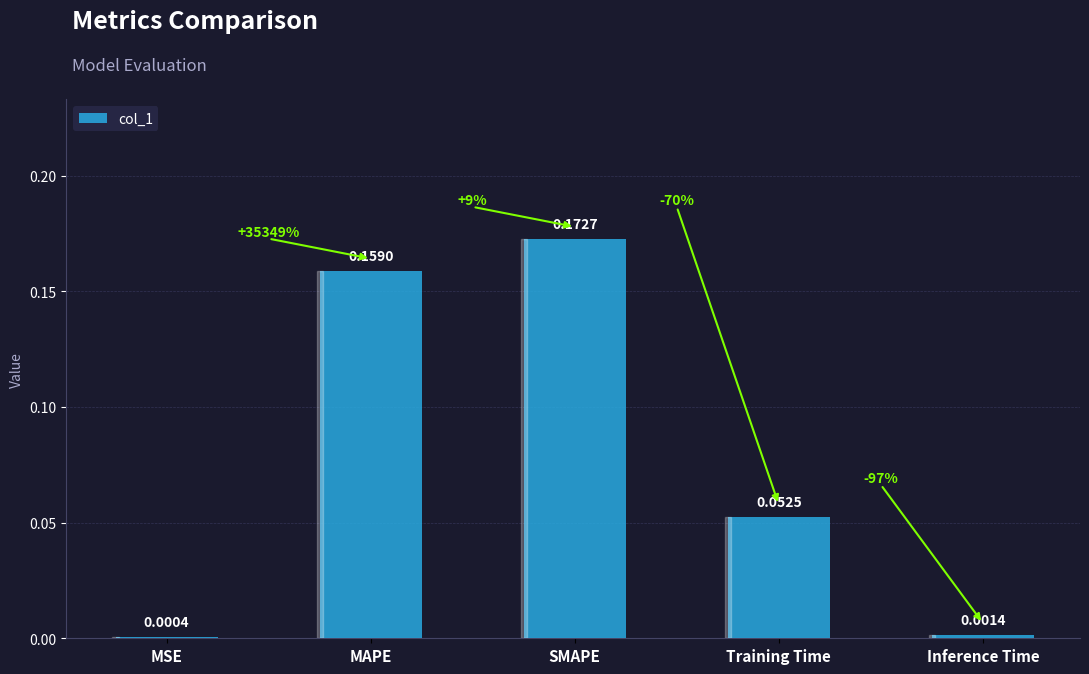

At which label is the value closest to 0?

MSE